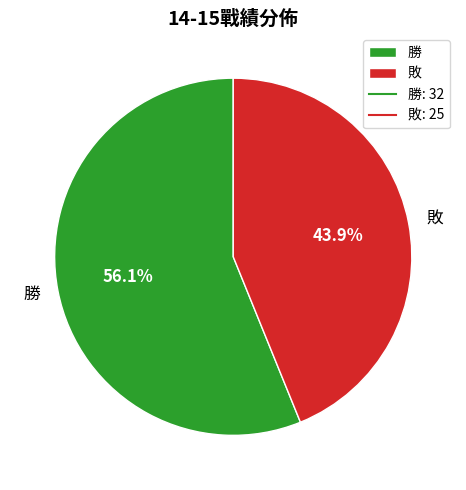

What percentage is the 敗 slice, to the nearest percent?

44%